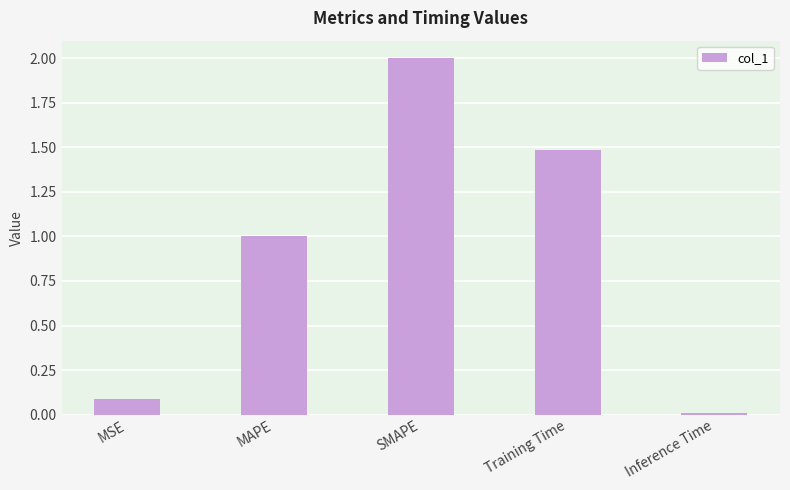

What is the label of the 1st bar from the left?

MSE